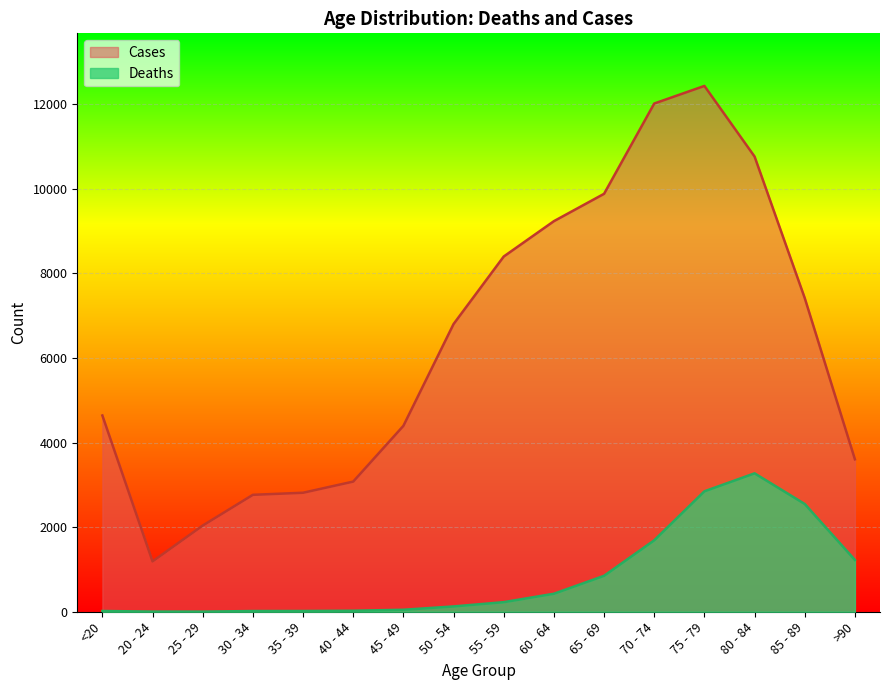

What position from the right is 85 - 89?

2